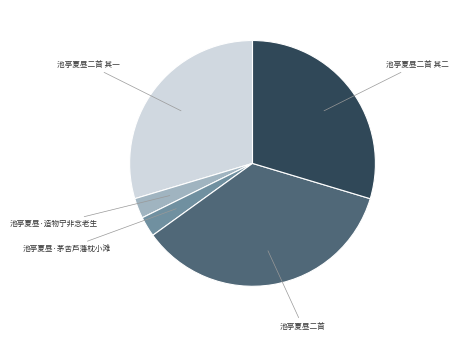

Is there a majority slice in this chart?

No